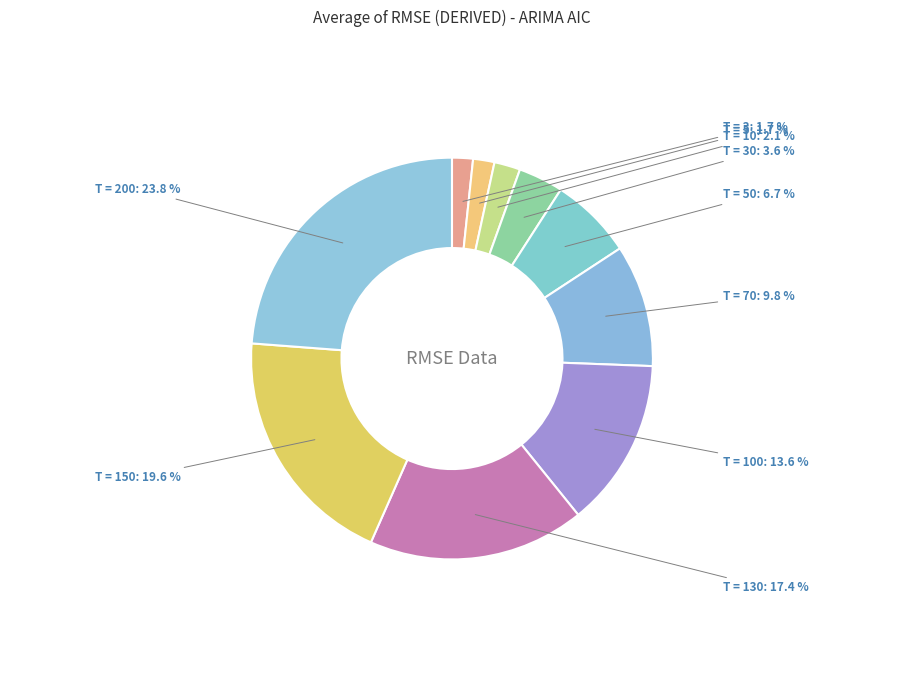

How many slices are in this pie chart?

10